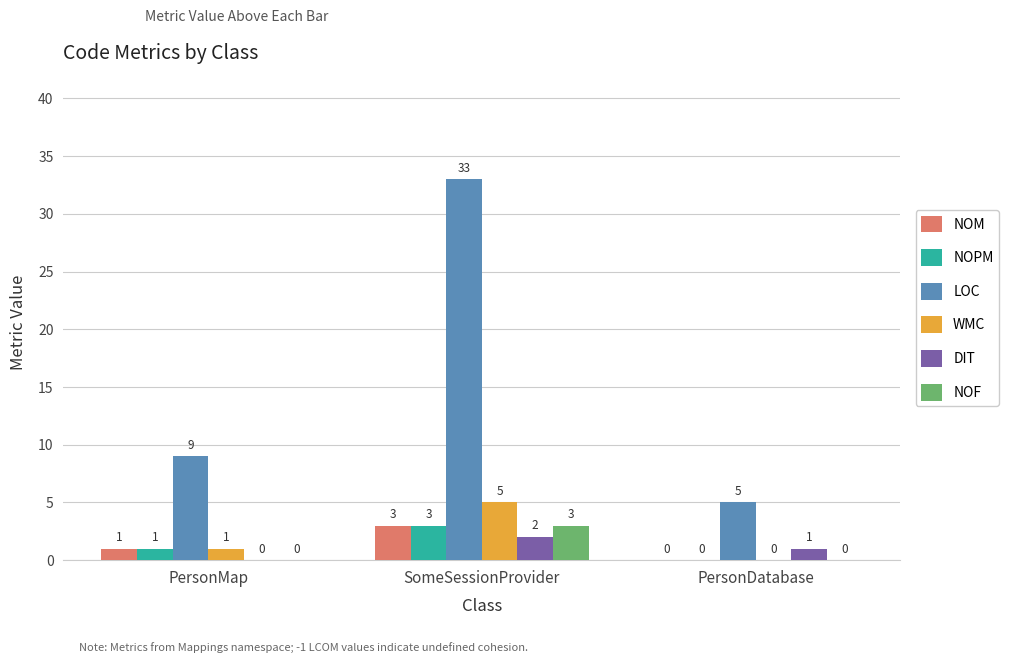

Are the bars horizontal?

No